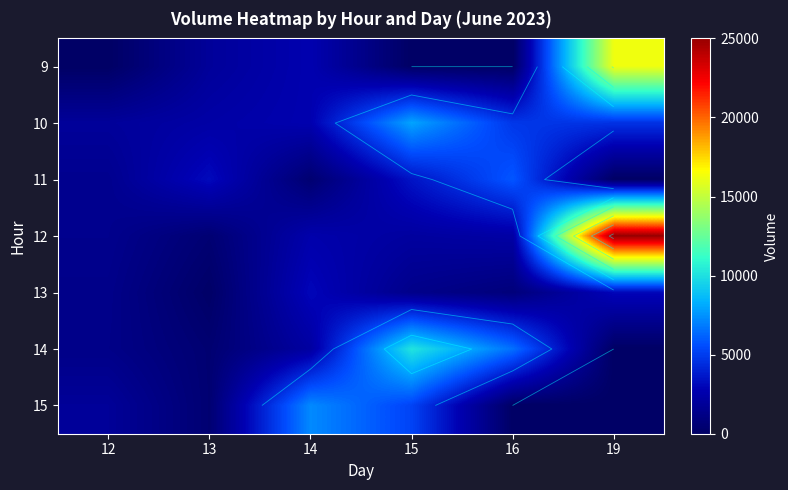

At which label does 13 reach its minimum?

13